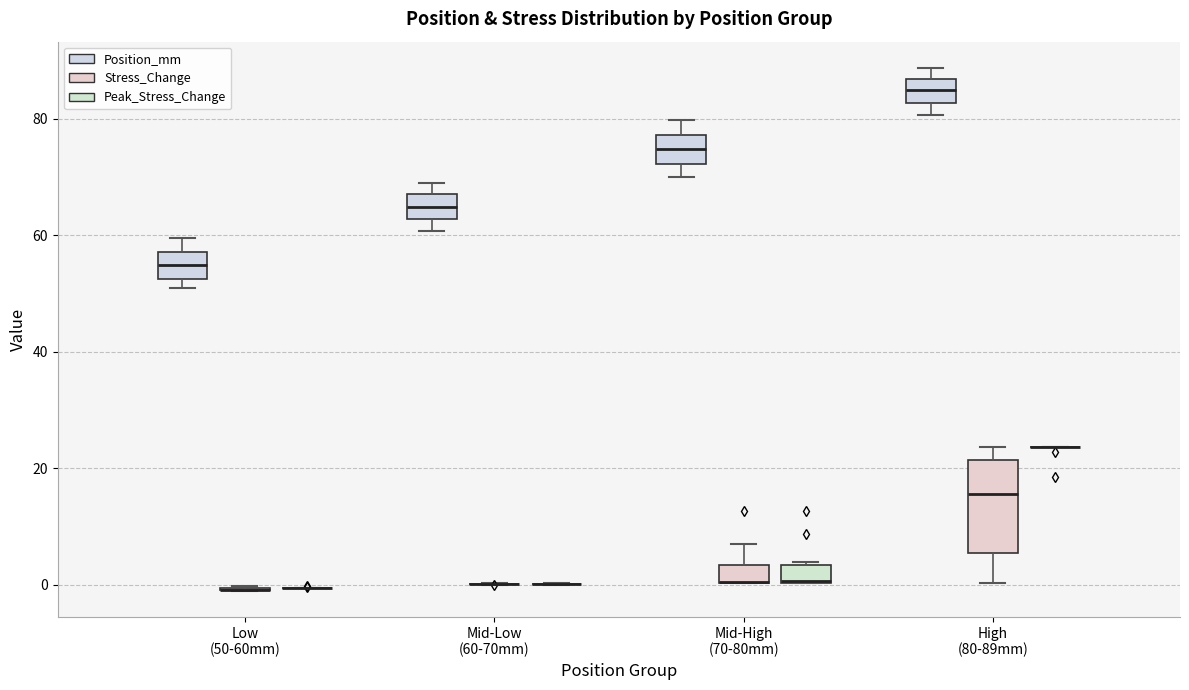

Reading left to right, read every box against the y-axis: the position of its median line, the range the box covers, and the ends of its whiskers. The values are not printed on the chart, so give them approximately, as read against the axis.

Low (50-60mm) (Position_mm): median 54, box 52 to 58, whiskers 50 to 60
Low (50-60mm) (Stress_Change): box collapsed to a line at 0, whiskers 0 to 0
Low (50-60mm) (Peak_Stress_Change): box collapsed to a line at 0, whiskers 0 to 0
Mid-Low (60-70mm) (Position_mm): median 64, box 62 to 68, whiskers 60 to 68 (just above the box's upper edge)
Mid-Low (60-70mm) (Stress_Change): box collapsed to a line at 0, whiskers 0 to 0
Mid-Low (60-70mm) (Peak_Stress_Change): box collapsed to a line at 0, whiskers 0 to 0
Mid-High (70-80mm) (Position_mm): median 74, box 72 to 78, whiskers 70 to 80
Mid-High (70-80mm) (Stress_Change): median 0 (drawn on the box's lower edge), box 0 to 4, whiskers 0 to 8
Mid-High (70-80mm) (Peak_Stress_Change): median 0 (drawn on the box's lower edge), box 0 to 4, whiskers 0 to 4
High (80-89mm) (Position_mm): median 86 (inside the box), box 82 to 86, whiskers 80 to 88
High (80-89mm) (Stress_Change): median 16, box 6 to 22, whiskers 0 to 24
High (80-89mm) (Peak_Stress_Change): box collapsed to a line at 24, whiskers 24 to 24